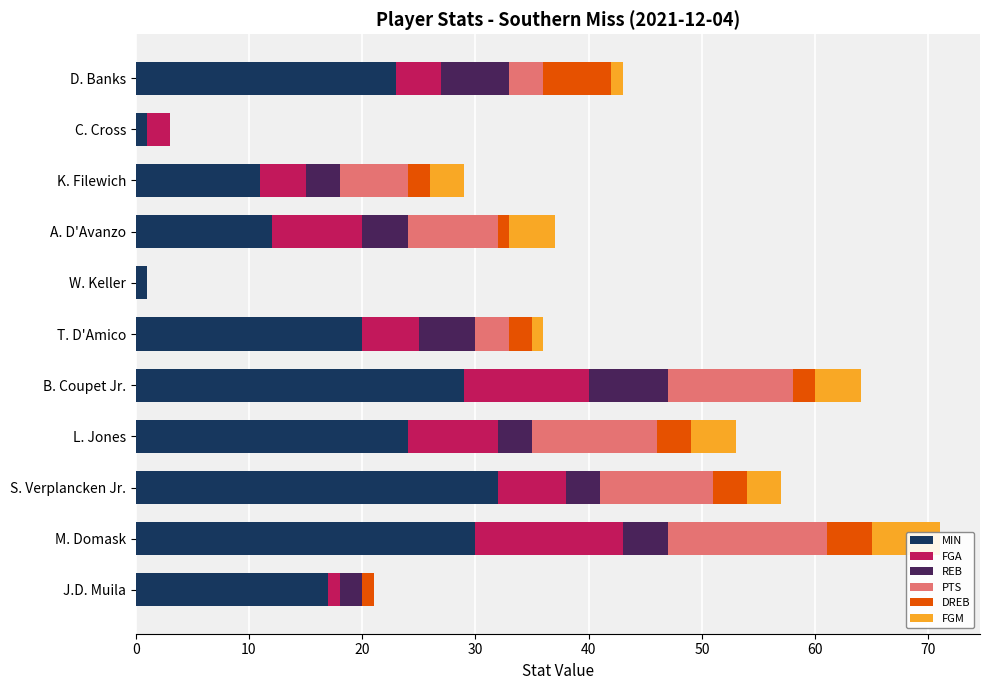

The value of FGM at D. Banks is 0. True or false?

False